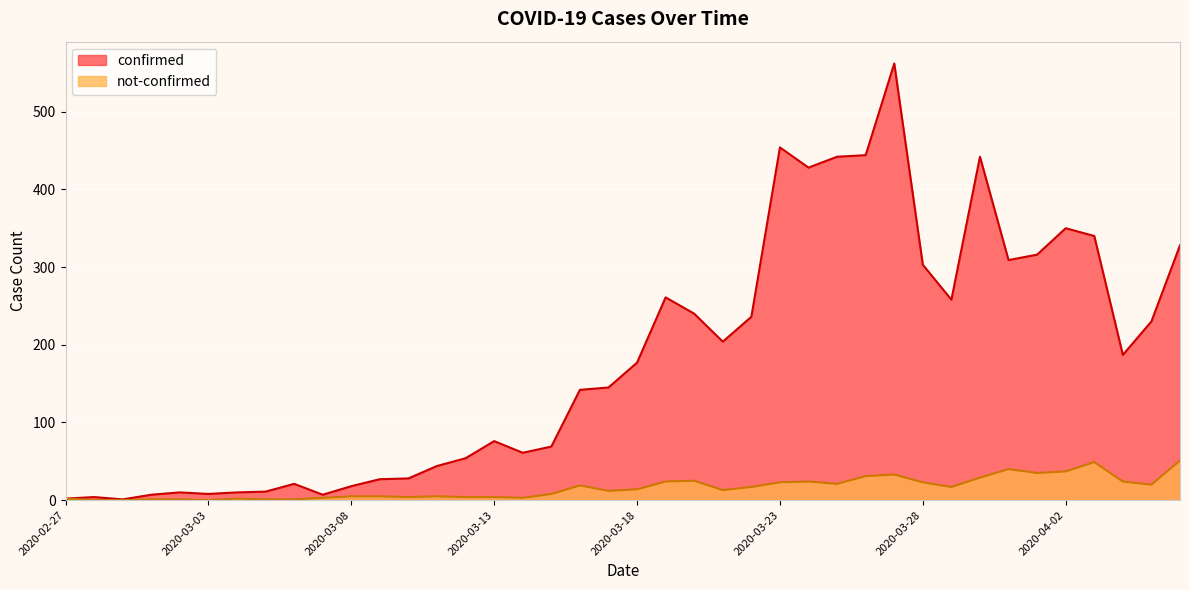

The value of confirmed at 2020-03-25 is 442. True or false?

True